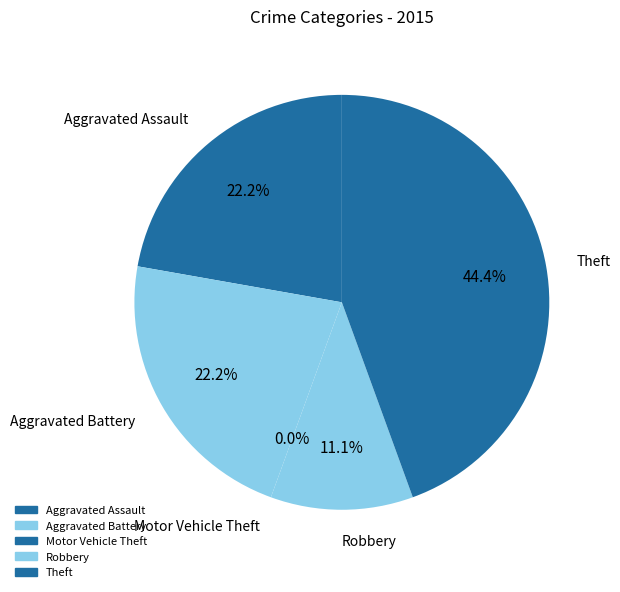

How many slices are in this pie chart?

5